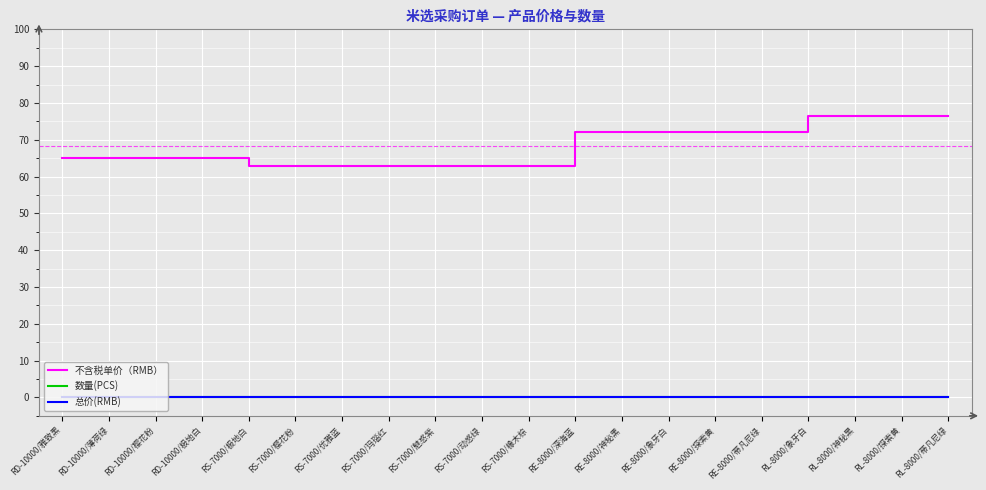

Does the chart display data point markers on the line(s)?

No